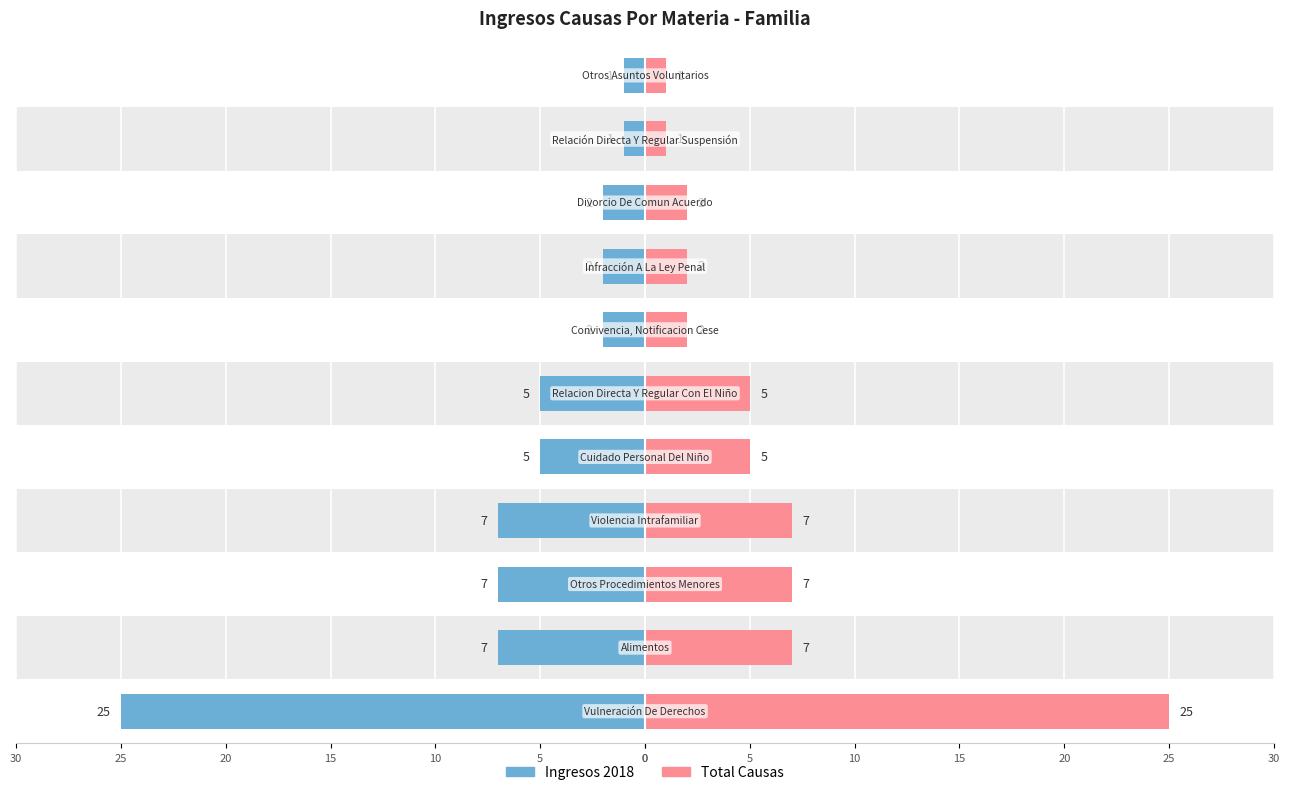

Rank the series by their maximum value, from highest to lowest.

Ingresos 2018, Total Causas